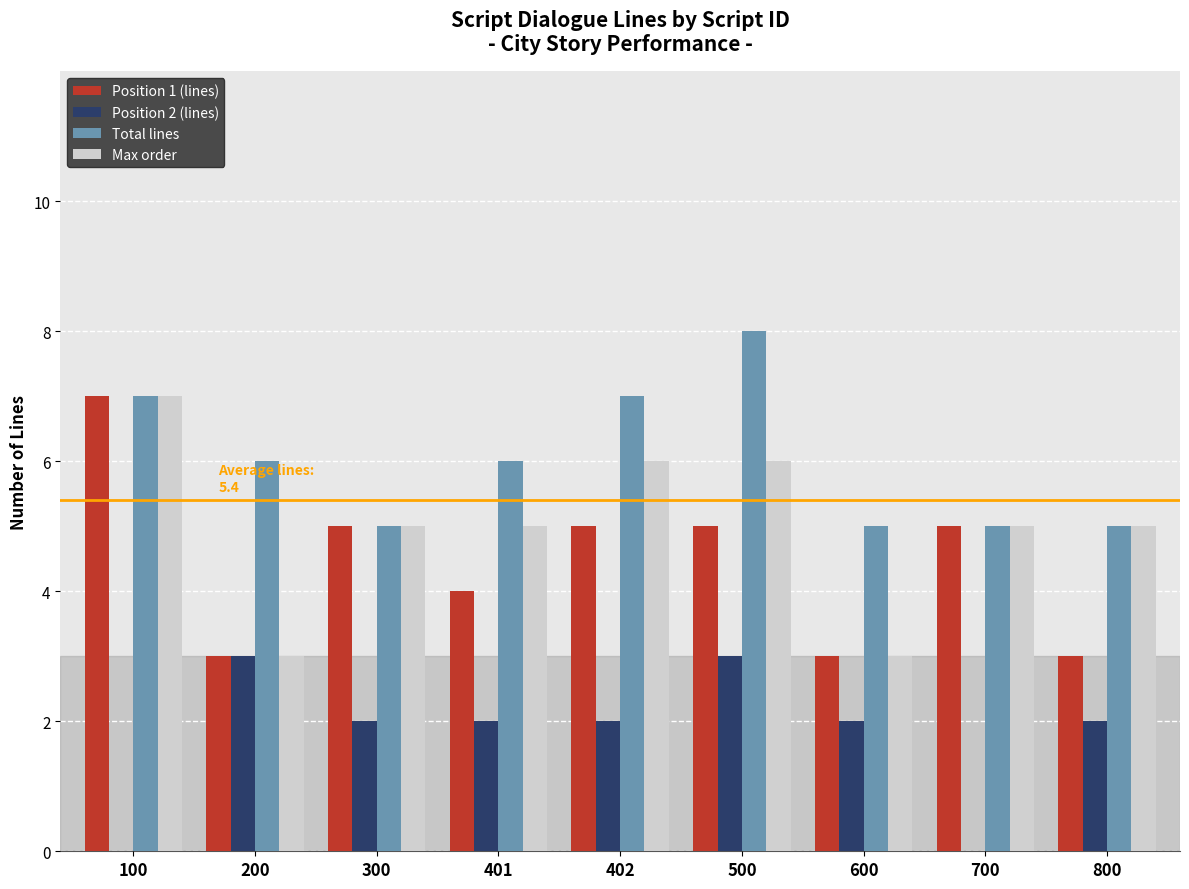

Which series has the largest total across all categories?

Total lines